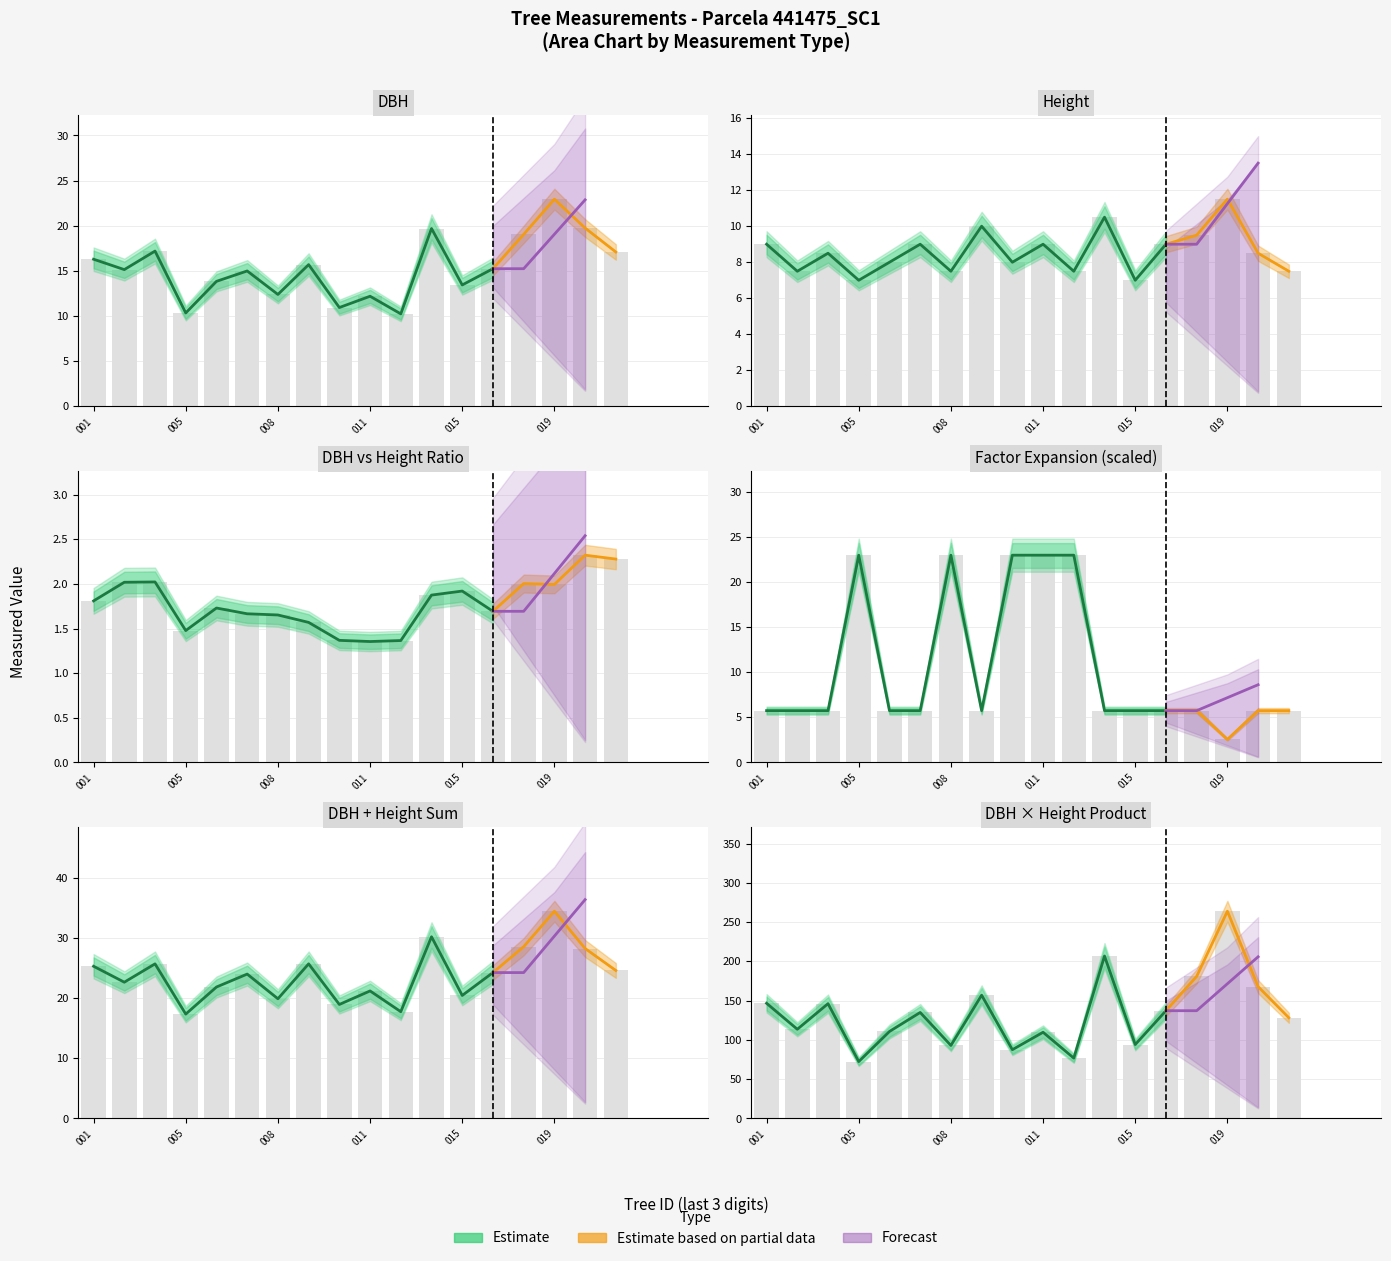

Where is h nearest to the value 9?

001